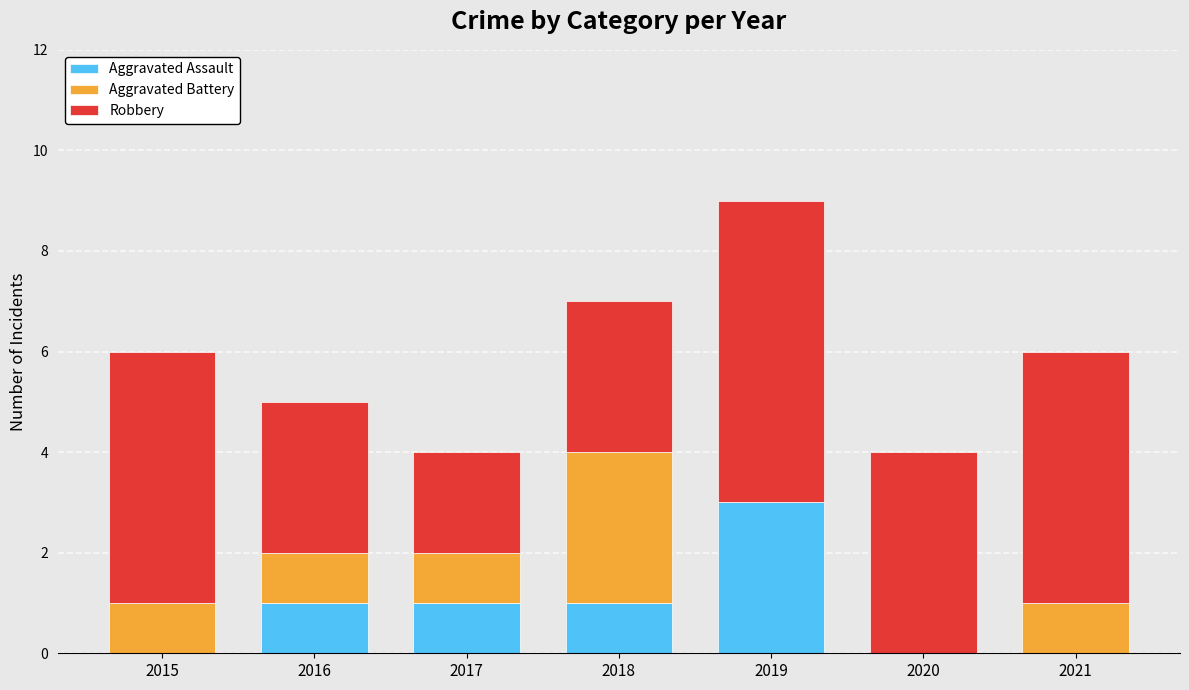

True or false: Aggravated Assault has a value of 0 at 2020.

True